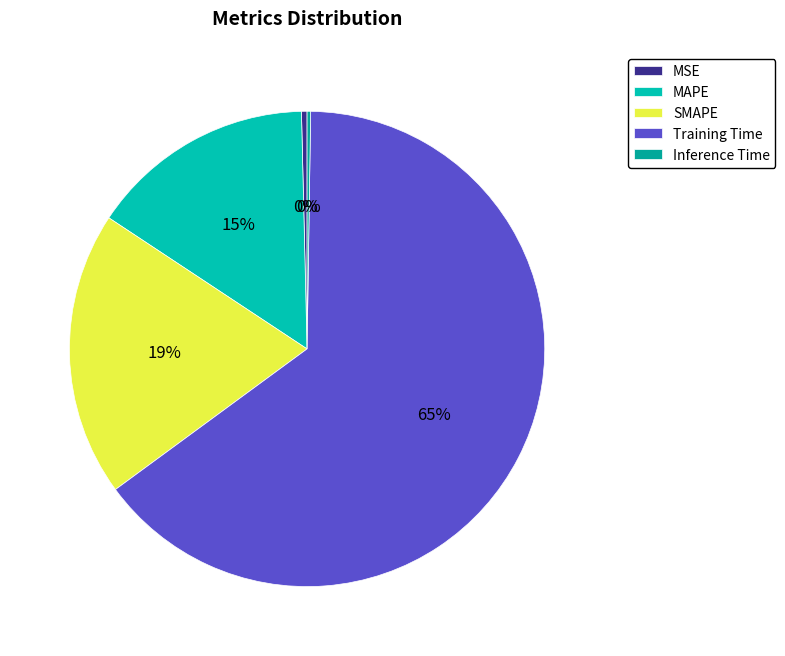

Is it true that SMAPE is 19% of the pie?

True